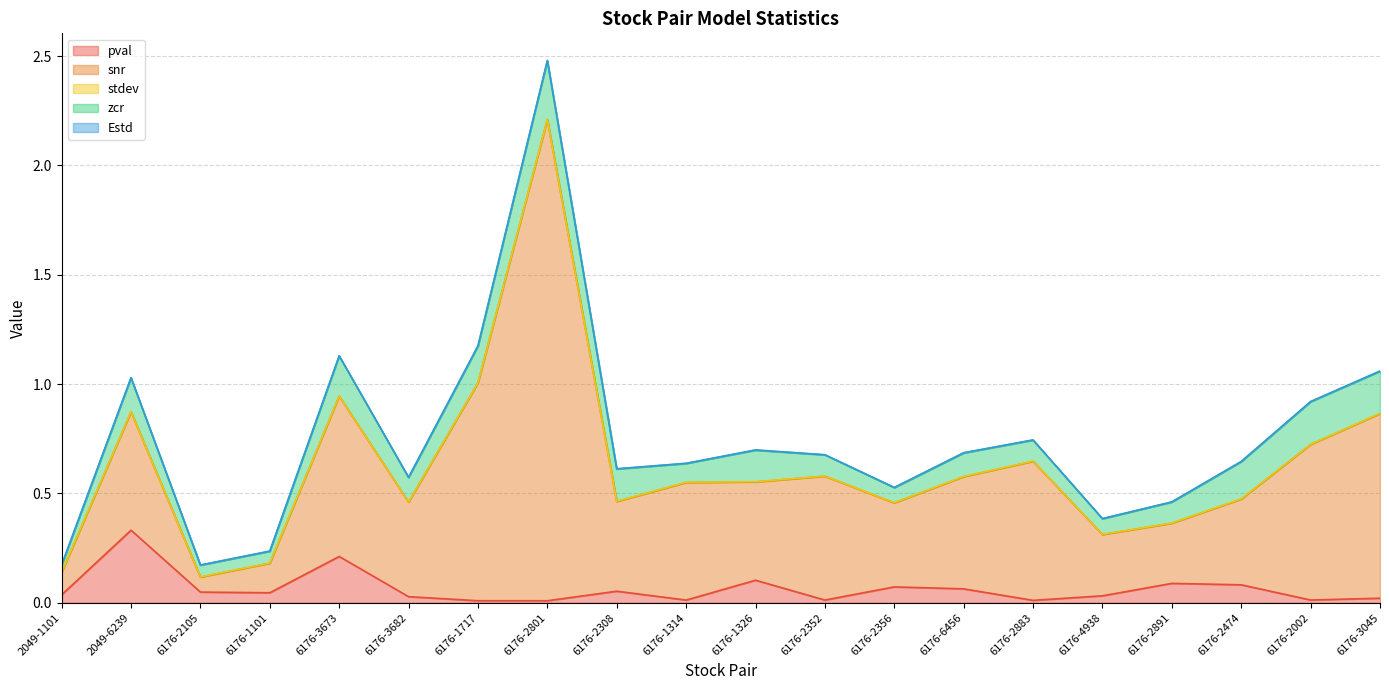

What is the average value of the zcr series?

0.1